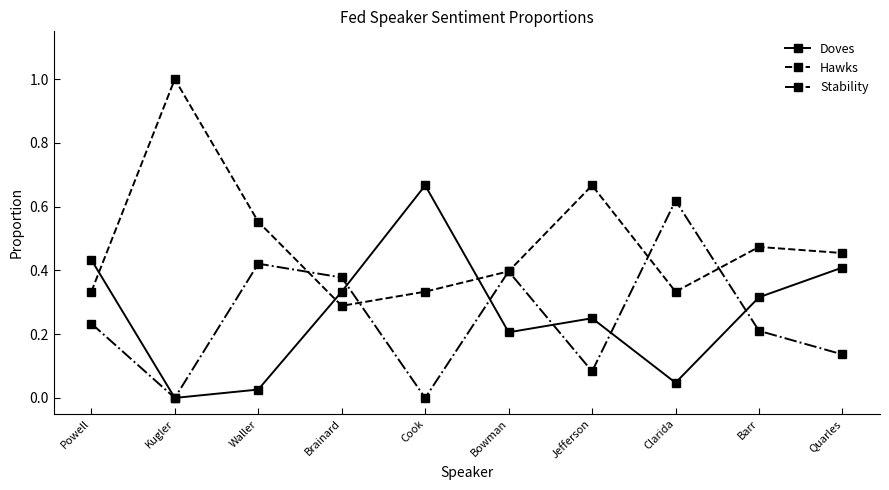

Which series has the widest spread of values?

Hawks